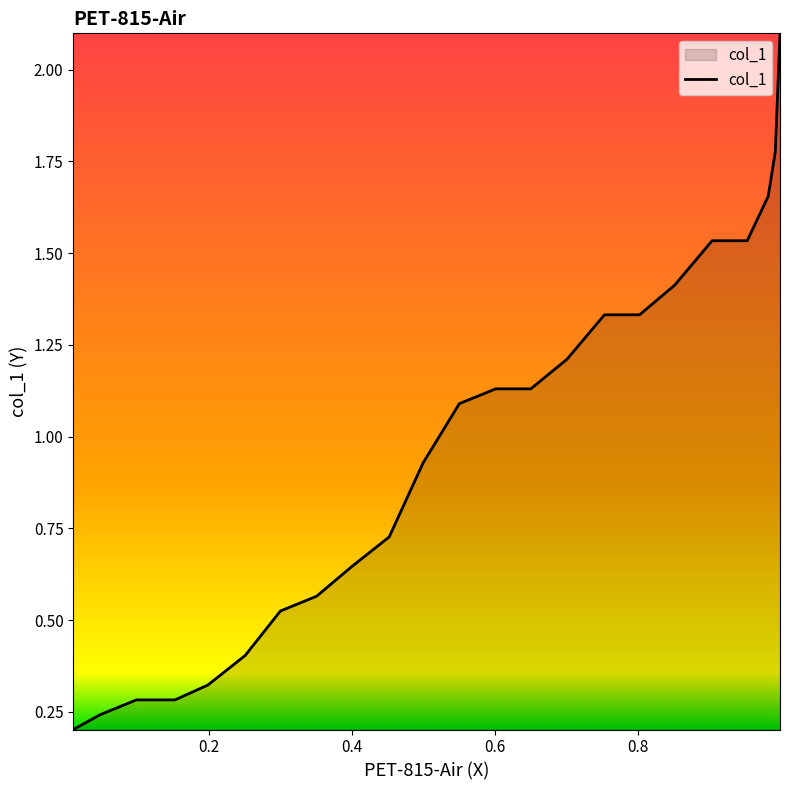

What is the difference between the maximum and minimum values?

1.9